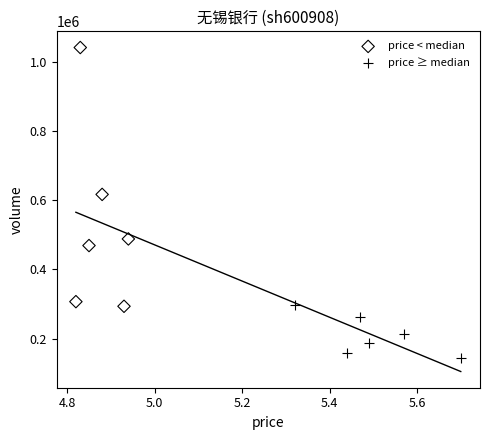

Which series has the widest spread of Y values?

price < median